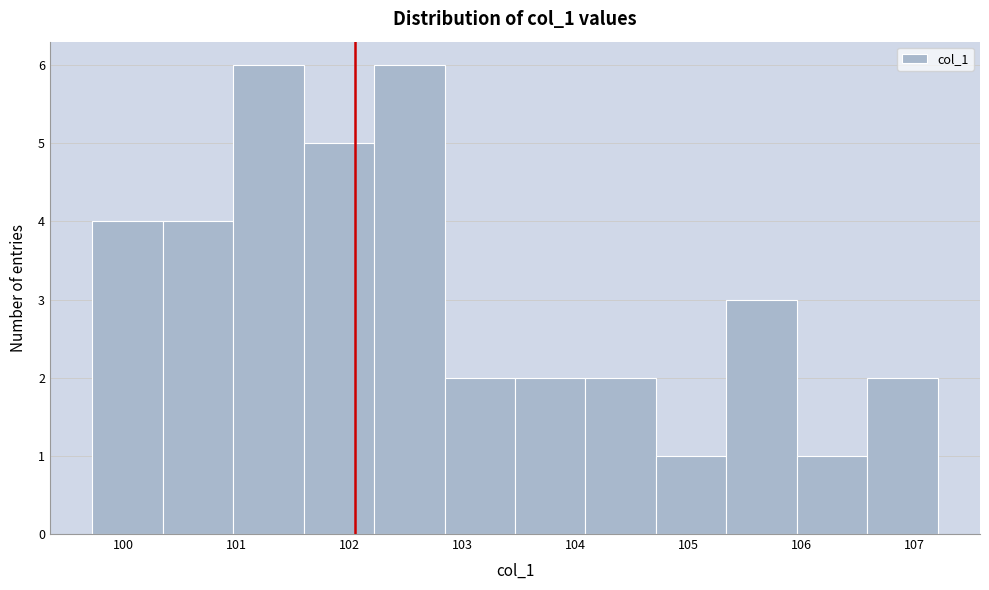

Reading left to right, transcribe this chart: for each bar, give the range it covers on the x-axis and its height. Neither the bar edges nor the heights are printed on the chart, so give them approximately, as read against the axes.

99.7 to 100.3: 4
100.3 to 101.0: 4
101.0 to 101.6: 6
101.6 to 102.2: 5
102.2 to 102.8: 6
102.8 to 103.5: 2
103.5 to 104.1: 2
104.1 to 104.7: 2
104.7 to 105.3: 1
105.3 to 106.0: 3
106.0 to 106.6: 1
106.6 to 107.2: 2